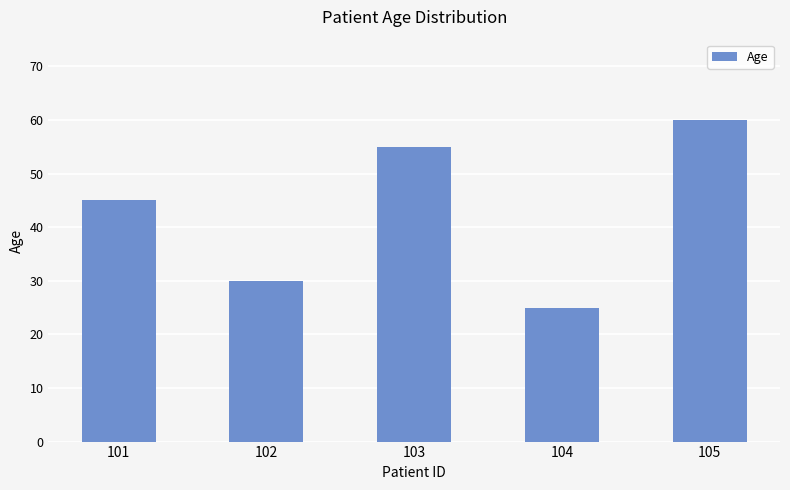

Does the chart contain stacked bars?

No